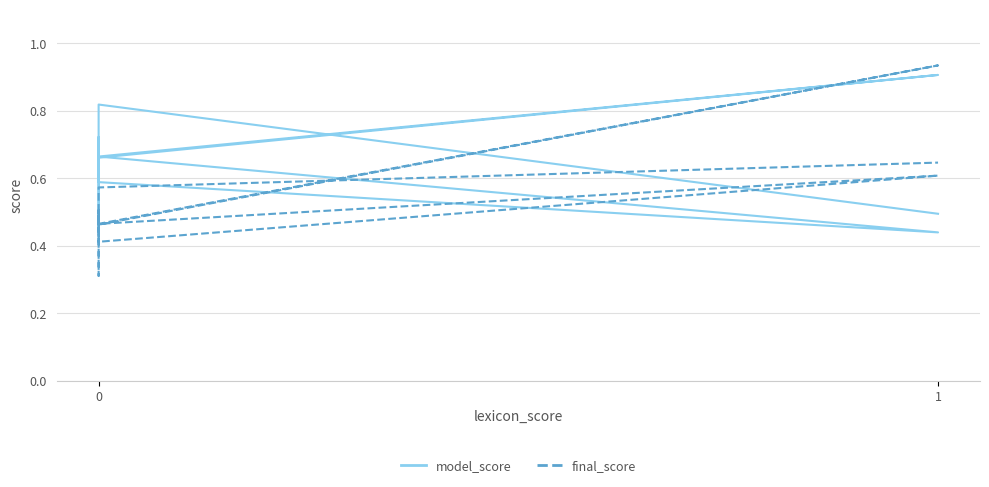

At 0, list the series in order from largest to smallest.

model_score, final_score